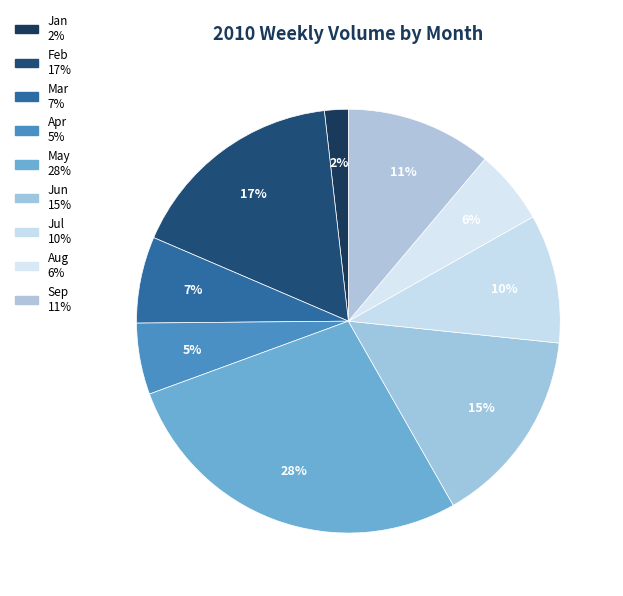

Count the number of slices in the pie.

9